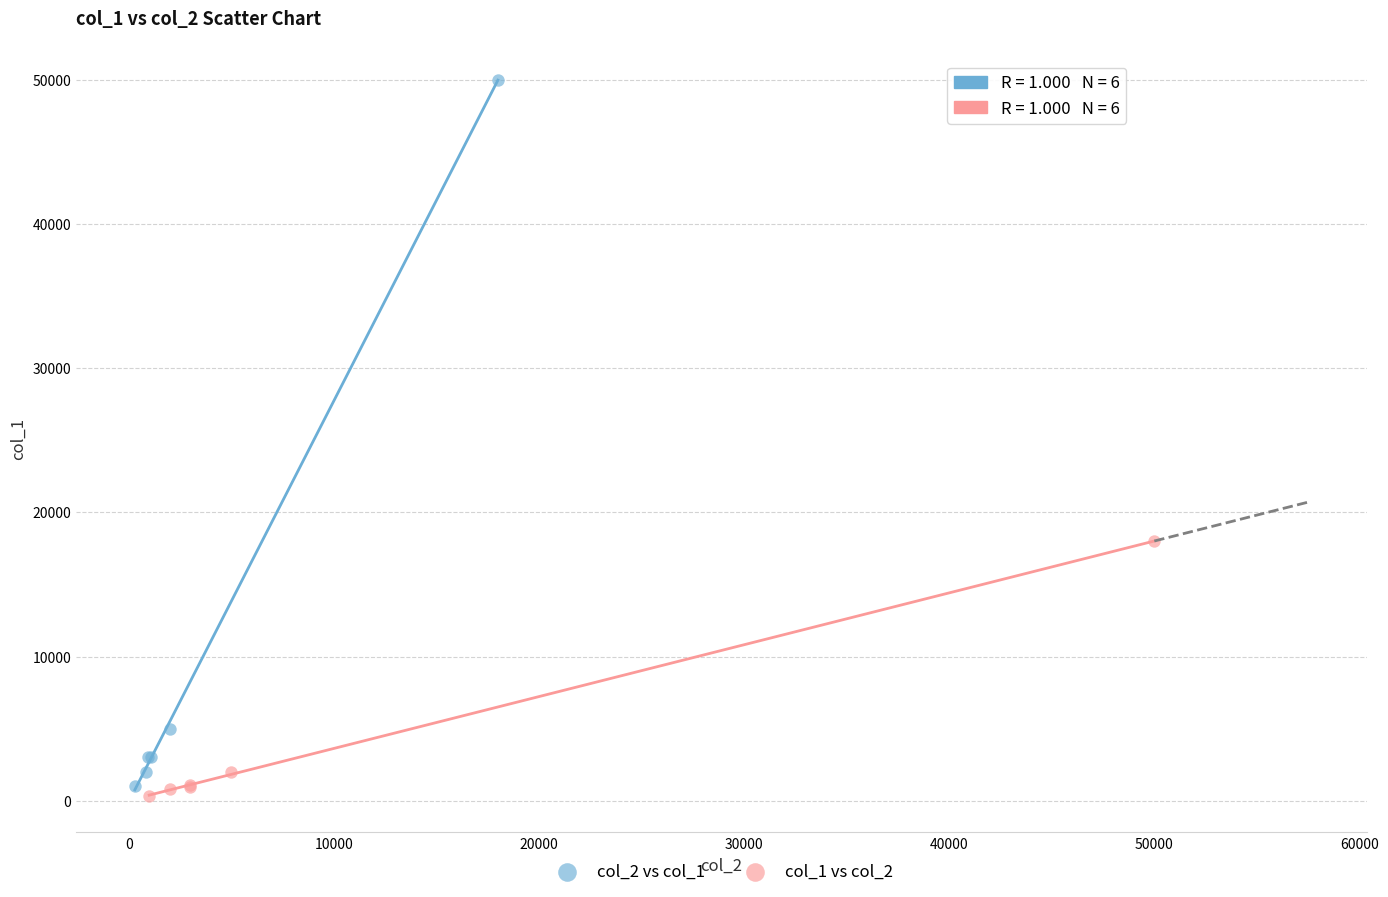

Which series contains the highest Y value?

col_2 vs col_1